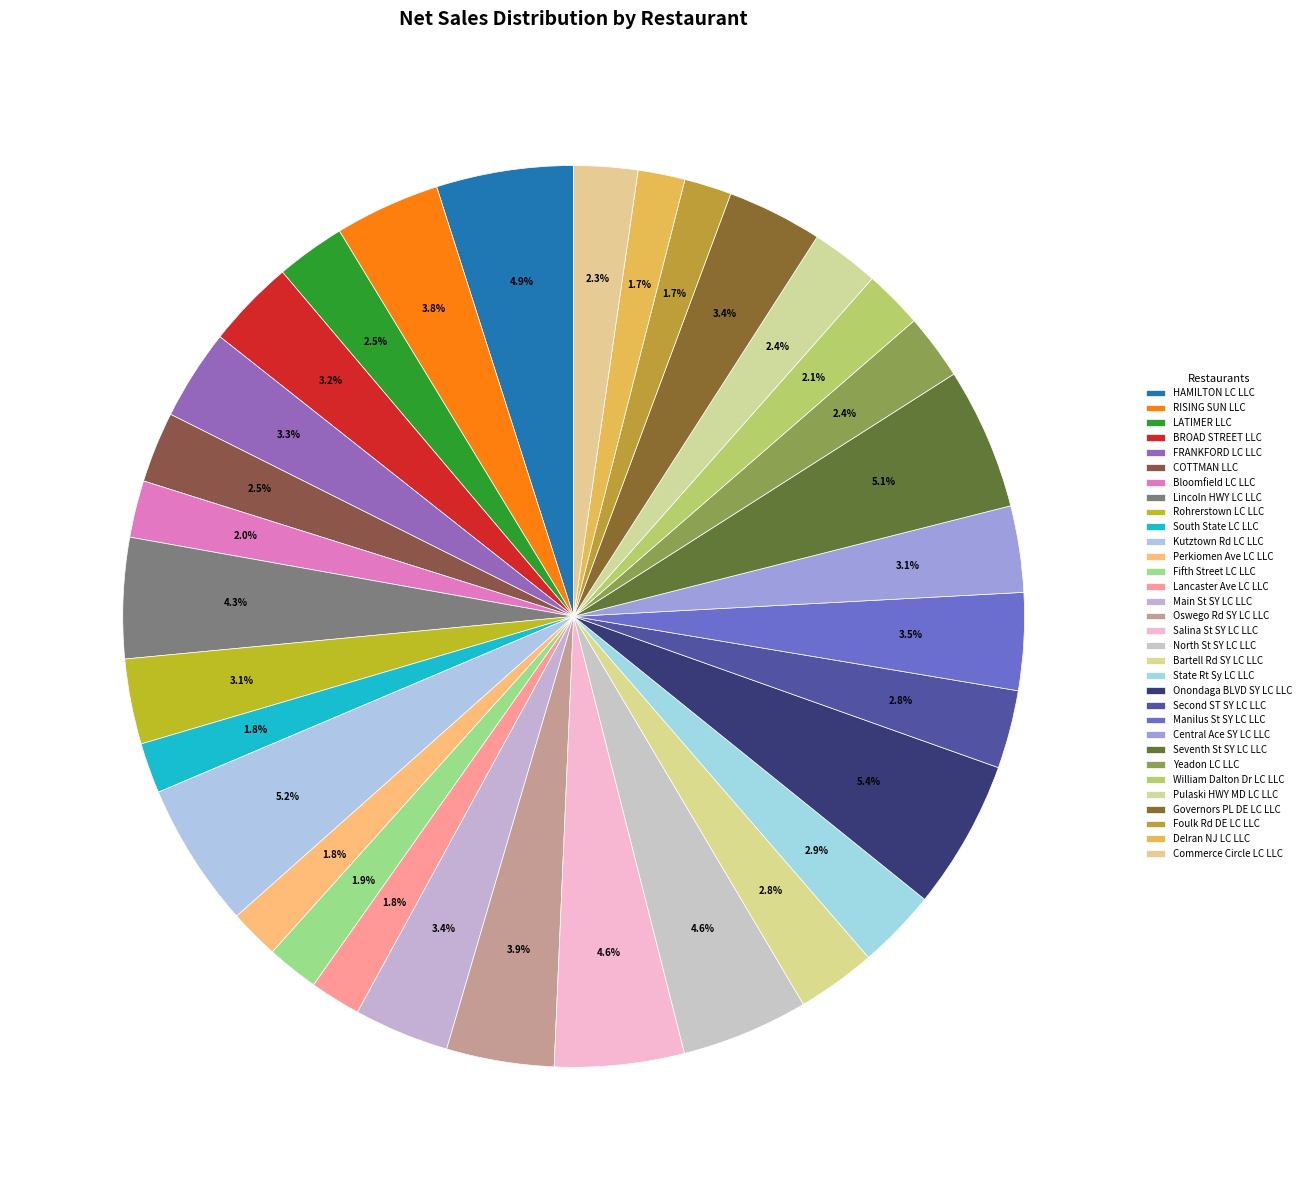

How many segments does this pie chart have?

32